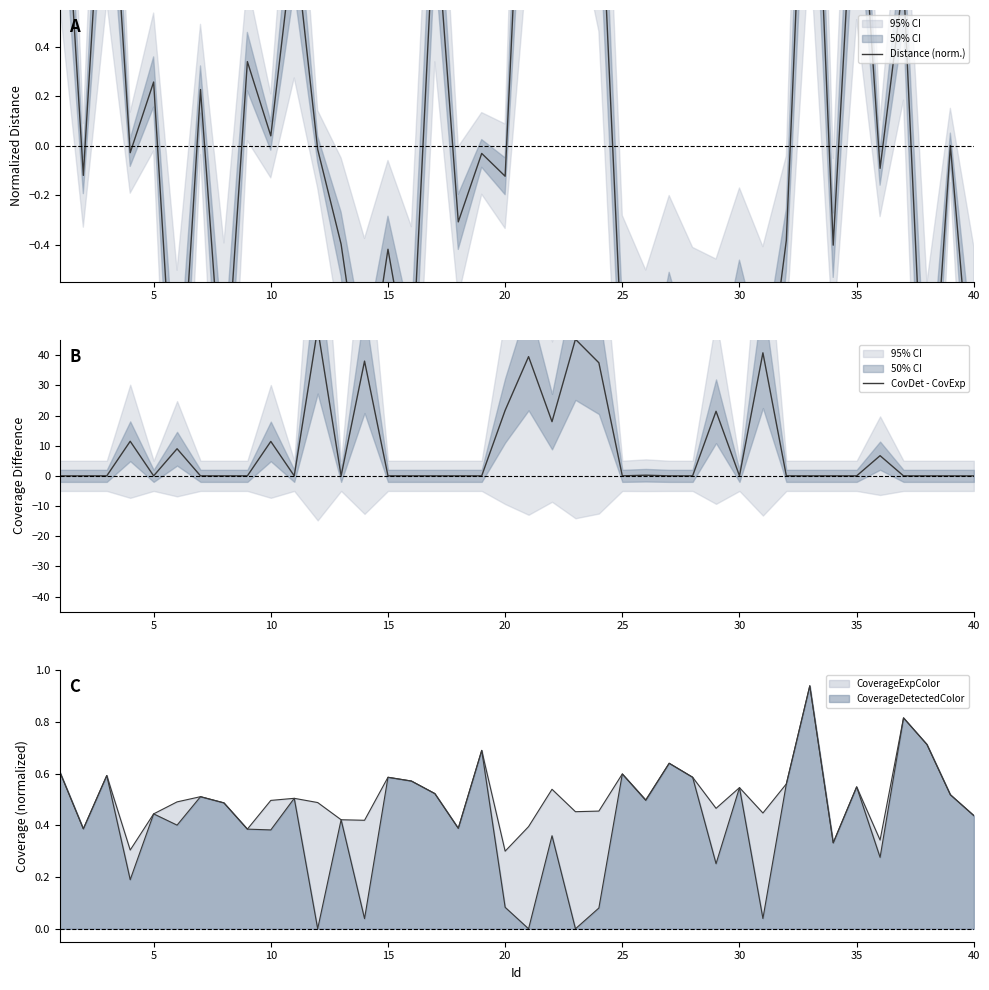

List the series in order of their peak value, lowest first.

Distance (norm.), CovDet - CovExp